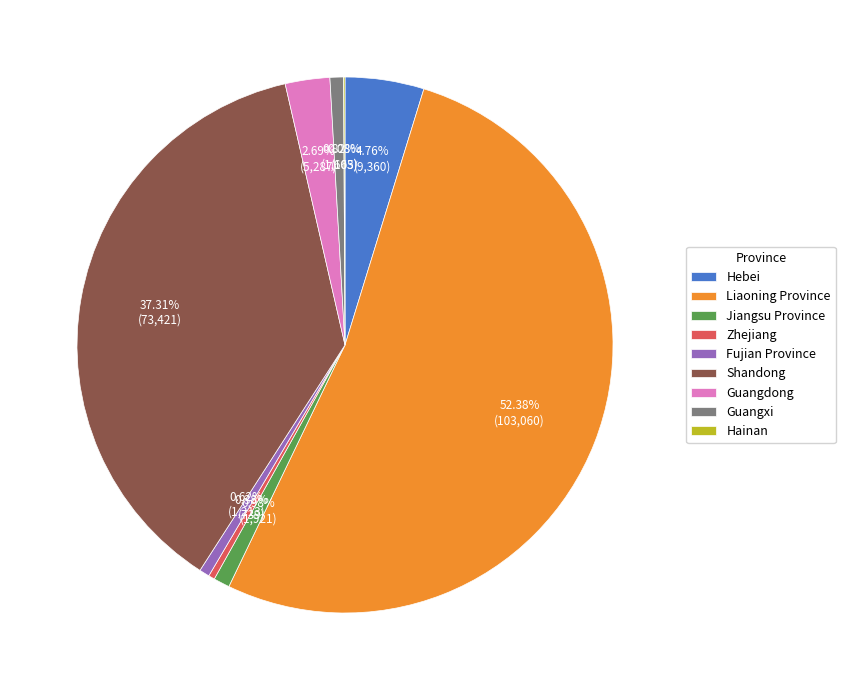

Do Guangxi and Hebei together represent more than half of the pie?

No